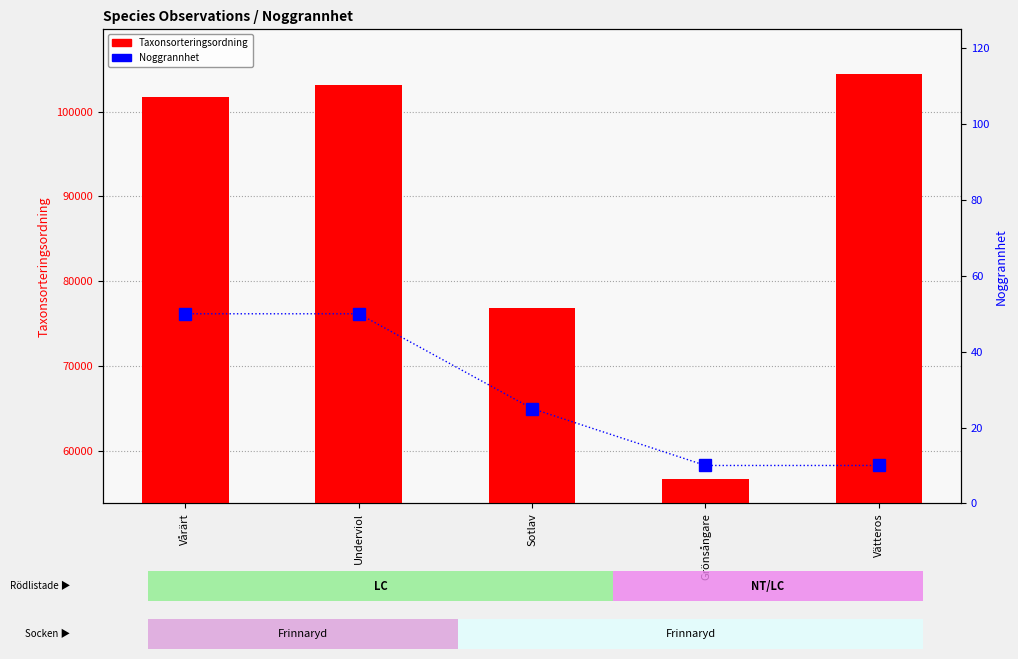

Which has a higher value, Grönsångare or Sotlav?

Sotlav